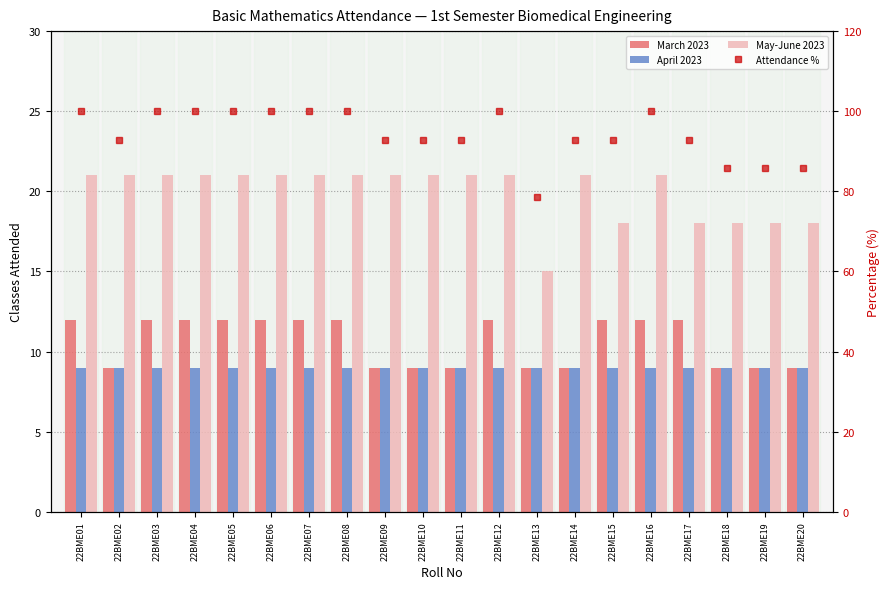

Reading left to right, what are all the values shown in this chart?

March 2023: 22BME01=12.0	22BME02=9.0	22BME03=12.0	22BME04=12.0	22BME05=12.0	22BME06=12.0	22BME07=12.0	22BME08=12.0	22BME09=9.0	22BME10=9.0	22BME11=9.0	22BME12=12.0	22BME13=9.0	22BME14=9.0	22BME15=12.0	22BME16=12.0	22BME17=12.0	22BME18=9.0	22BME19=9.0	22BME20=9.0
April 2023: 22BME01=9.0	22BME02=9.0	22BME03=9.0	22BME04=9.0	22BME05=9.0	22BME06=9.0	22BME07=9.0	22BME08=9.0	22BME09=9.0	22BME10=9.0	22BME11=9.0	22BME12=9.0	22BME13=9.0	22BME14=9.0	22BME15=9.0	22BME16=9.0	22BME17=9.0	22BME18=9.0	22BME19=9.0	22BME20=9.0
May-June 2023: 22BME01=21.0	22BME02=21.0	22BME03=21.0	22BME04=21.0	22BME05=21.0	22BME06=21.0	22BME07=21.0	22BME08=21.0	22BME09=21.0	22BME10=21.0	22BME11=21.0	22BME12=21.0	22BME13=15.0	22BME14=21.0	22BME15=18.0	22BME16=21.0	22BME17=18.0	22BME18=18.0	22BME19=18.0	22BME20=18.0
Attendance %: 22BME01=100.0	22BME02=92.9	22BME03=100.0	22BME04=100.0	22BME05=100.0	22BME06=100.0	22BME07=100.0	22BME08=100.0	22BME09=92.9	22BME10=92.9	22BME11=92.9	22BME12=100.0	22BME13=78.6	22BME14=92.9	22BME15=92.9	22BME16=100.0	22BME17=92.9	22BME18=85.7	22BME19=85.7	22BME20=85.7